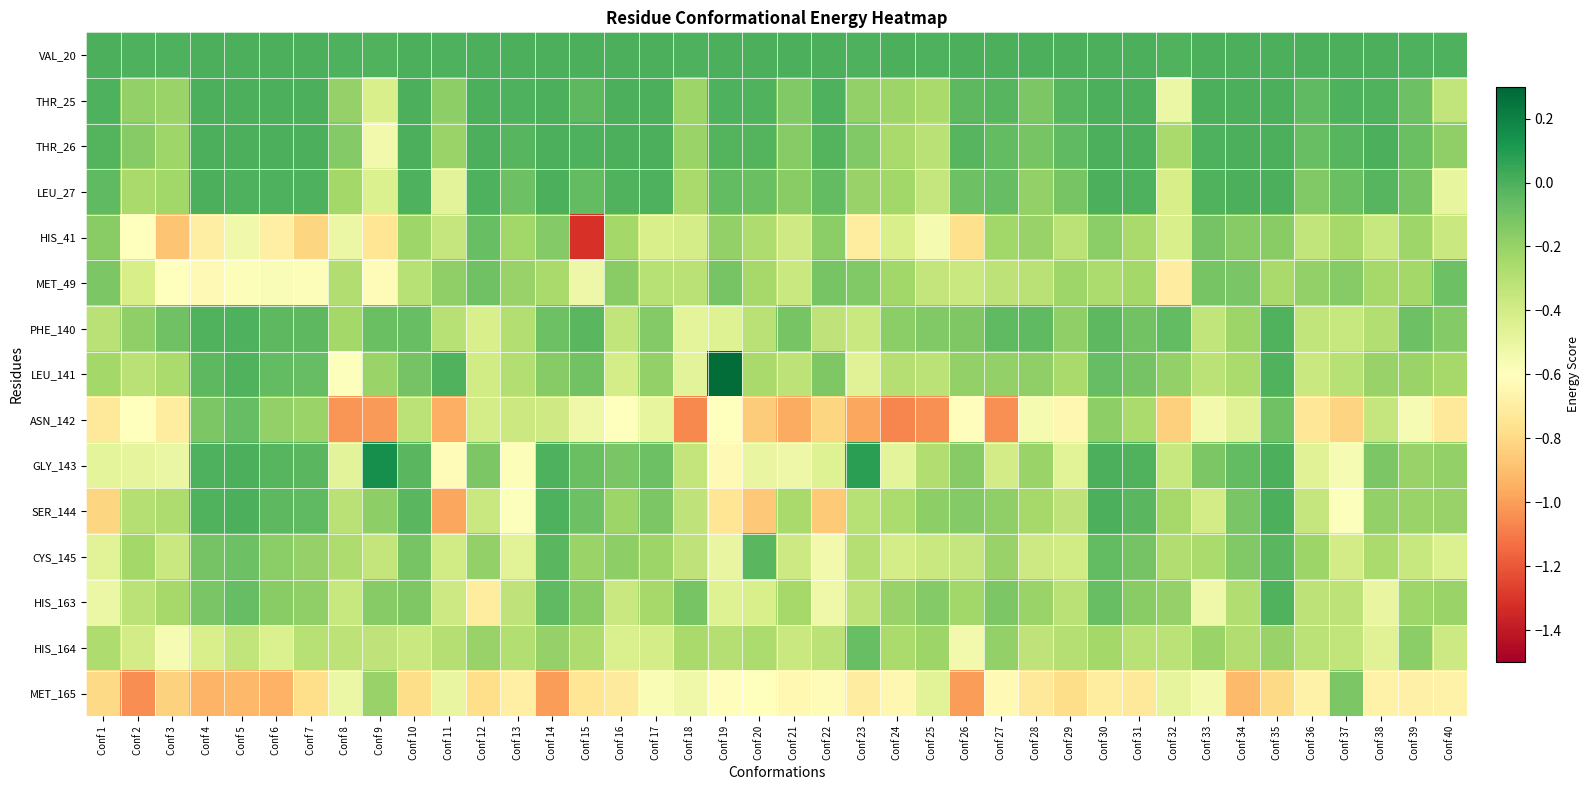

What is the maximum value shown in the chart?

0.3